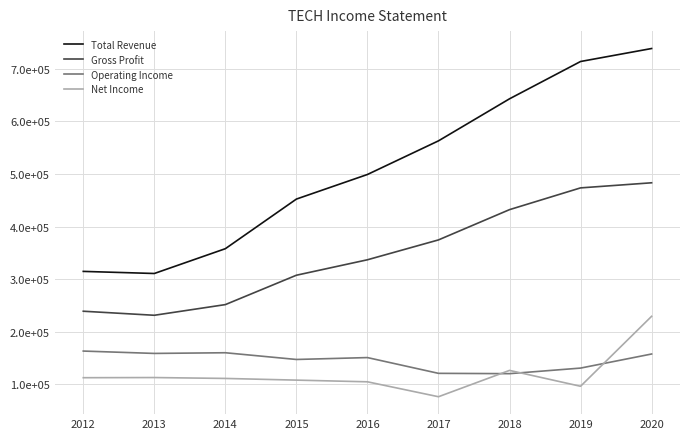

List the series in order of their peak value, lowest first.

Operating Income, Net Income, Gross Profit, Total Revenue